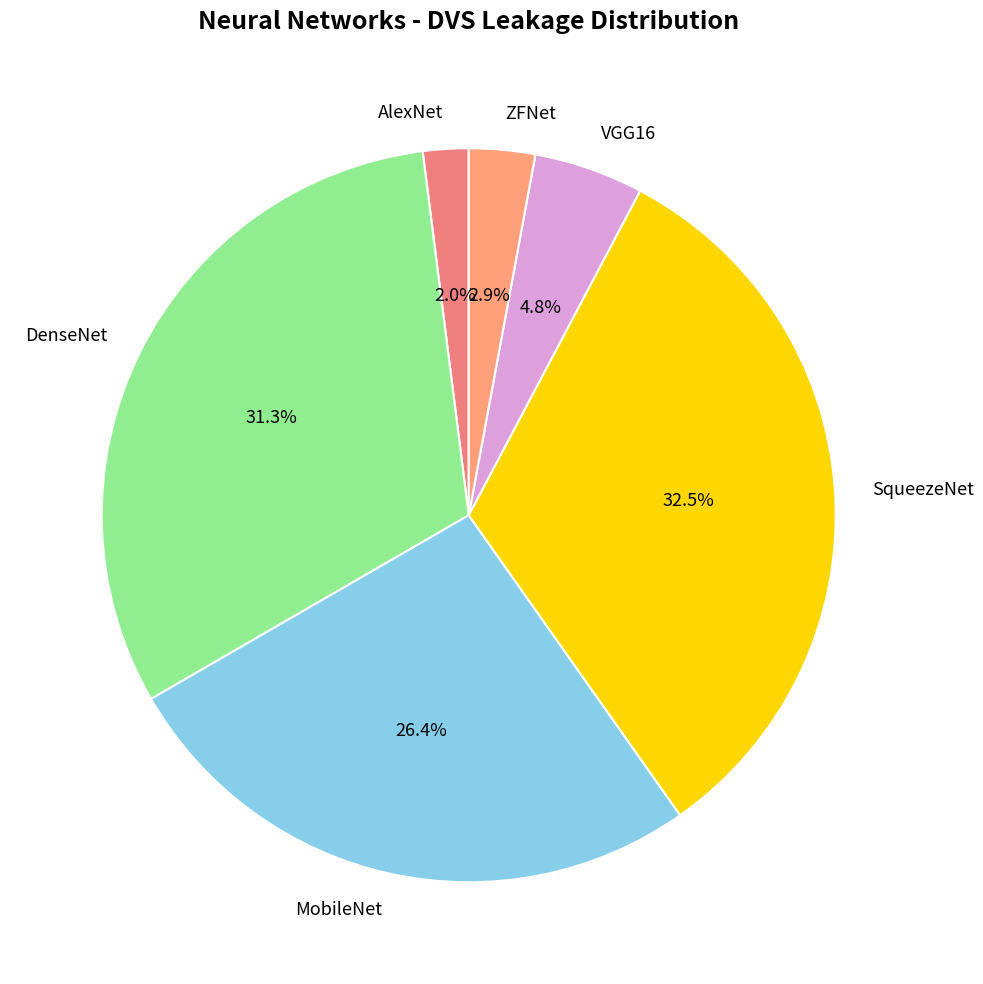

What percentage do ZFNet and AlexNet together represent?

4.9%